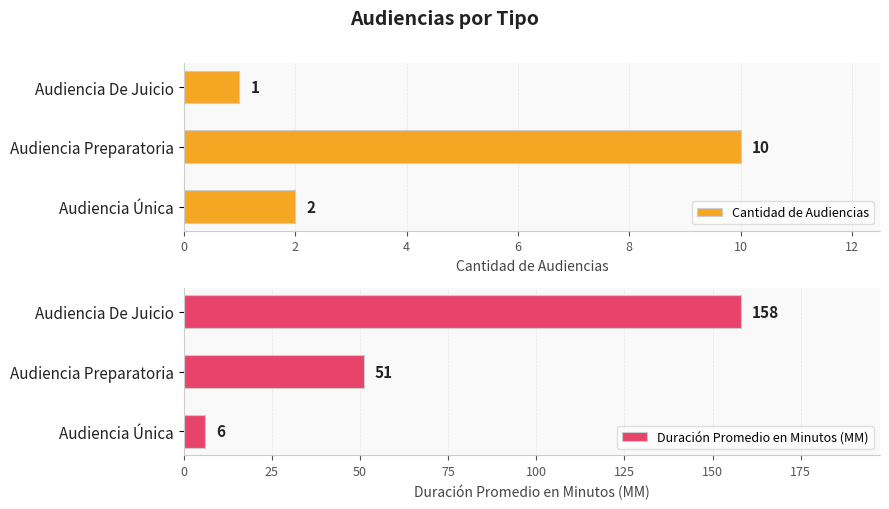

True or false: Duración Promedio en Minutos (MM) has a value of 106 at Audiencia De Juicio.

False